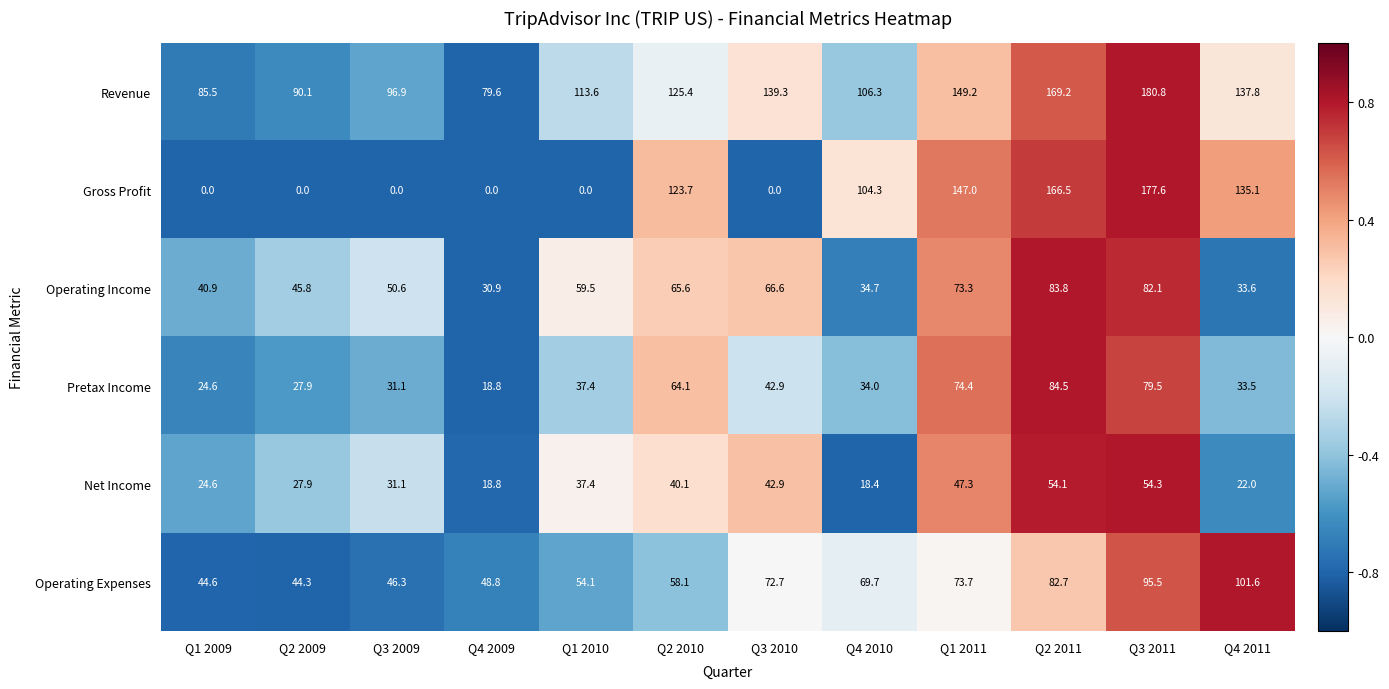

What is the difference between the second highest and second lowest values in the Revenue series?

83.7